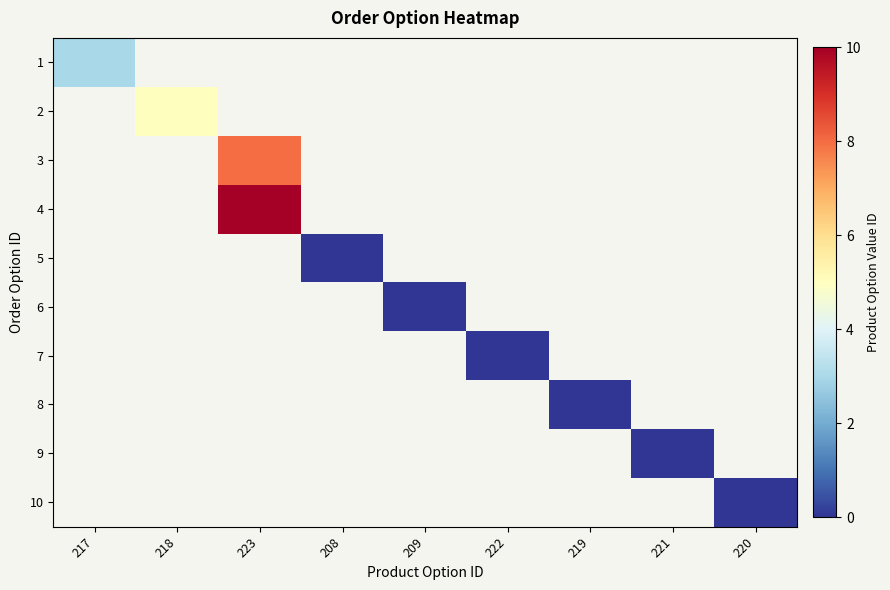

Is the value of 10 at 209 greater than the value of 6 at 220?

No